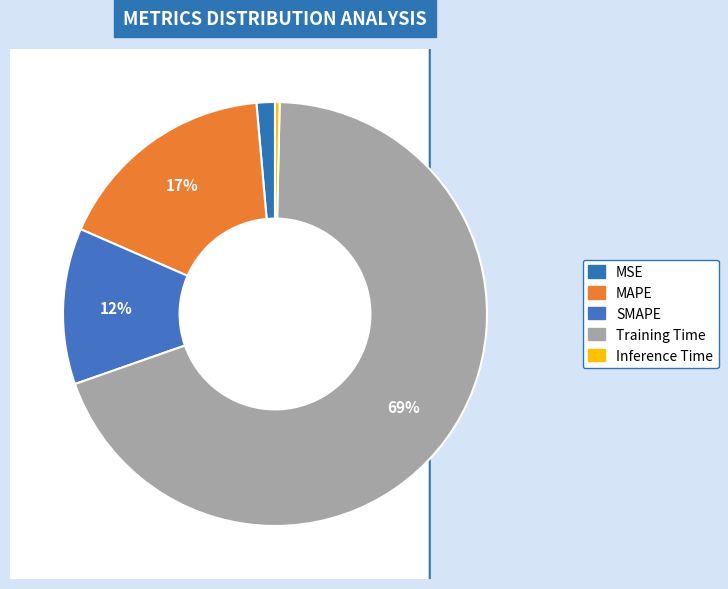

What percentage do MAPE and MSE together represent?

18.5%